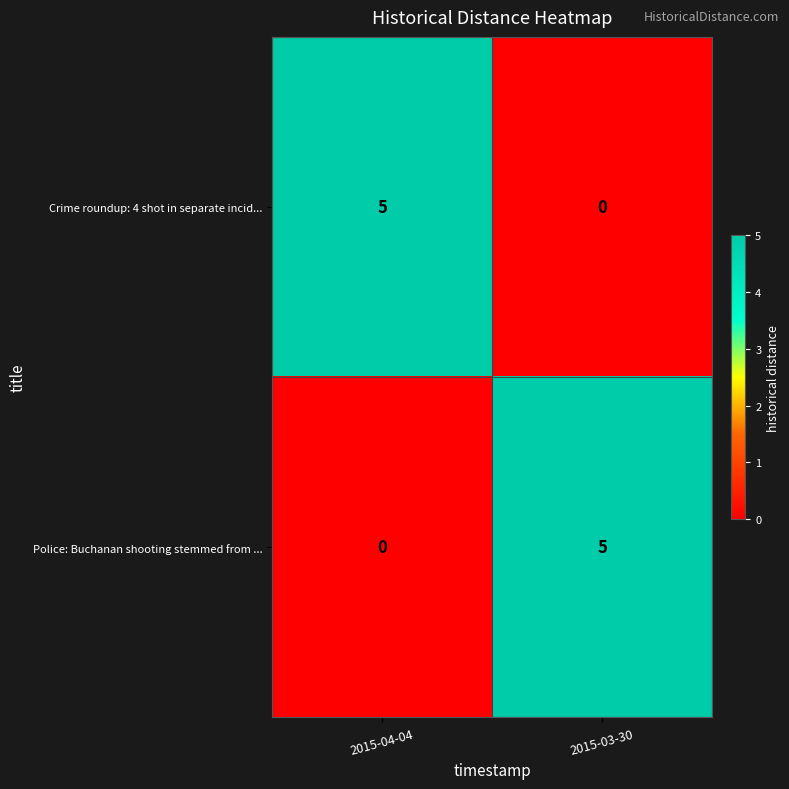

Where is Police: Buchanan shooting stemmed from ... nearest to the value 2?

2015-04-04